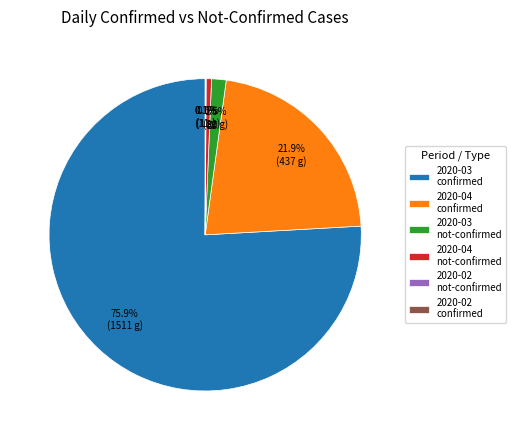

Do 2020-03 confirmed and 2020-04 not-confirmed together represent more than half of the pie?

Yes